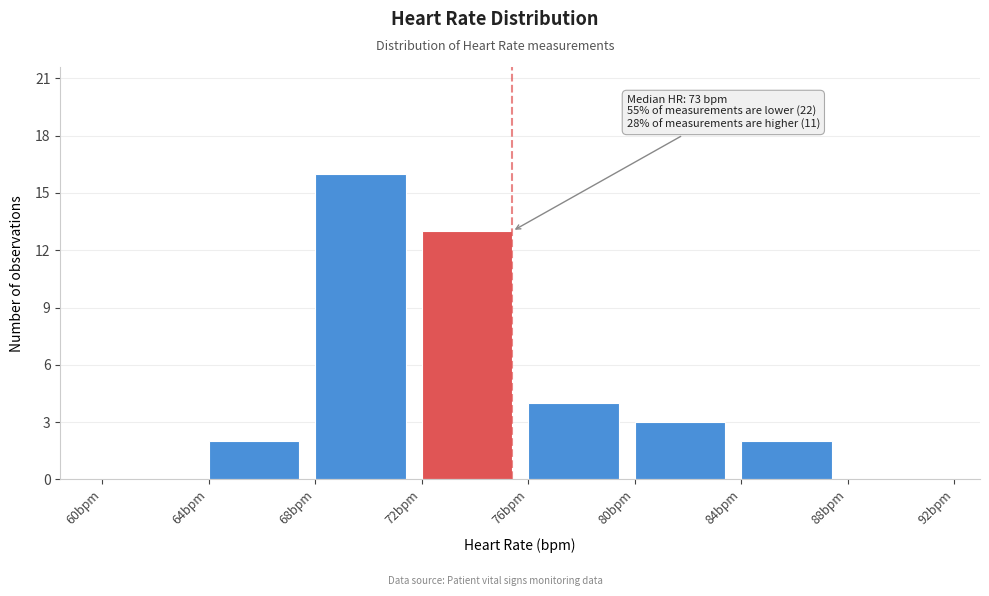

Reading left to right, list all the values displayed in this chart.

60bpm=0	64bpm=2	68bpm=16	72bpm=13	76bpm=4	80bpm=3	84bpm=2	88bpm=0